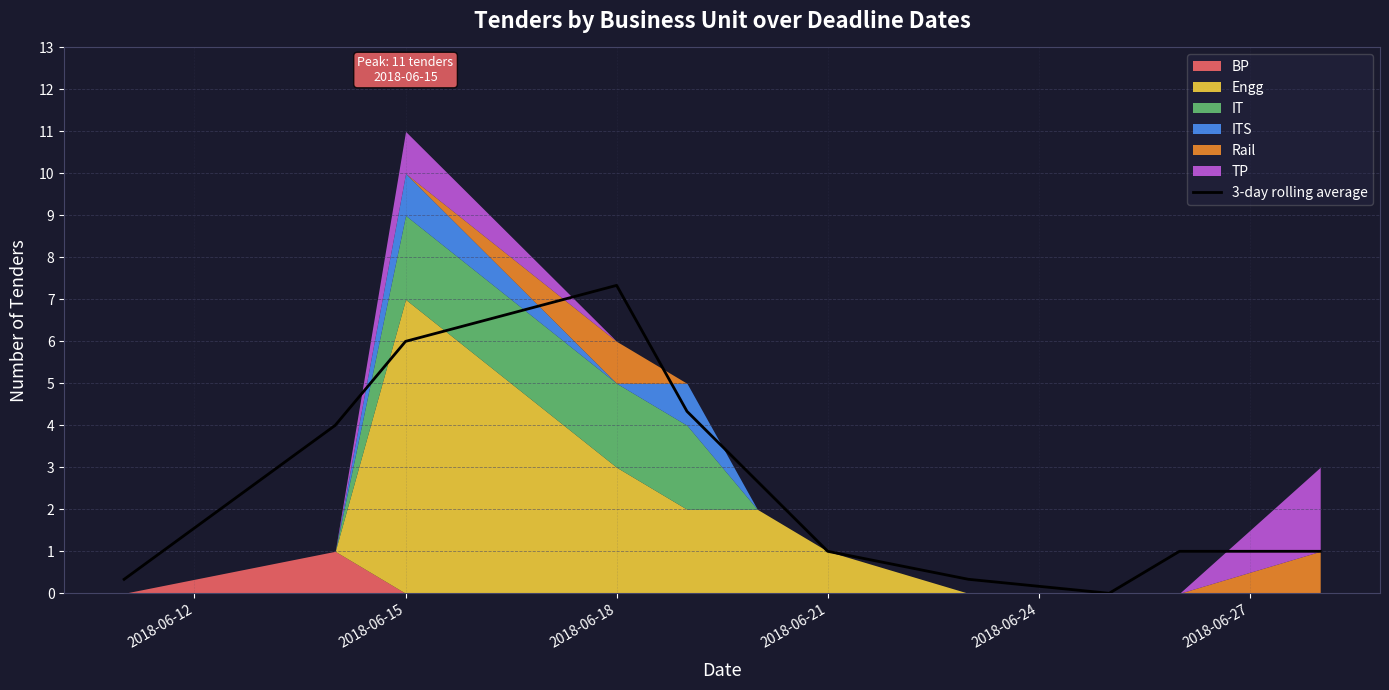

Reading right to left, what are all the values shown in this chart?

1.0	1.0	0.0	0.3	1.0	2.7	4.3	7.3	6.0	4.0	0.3